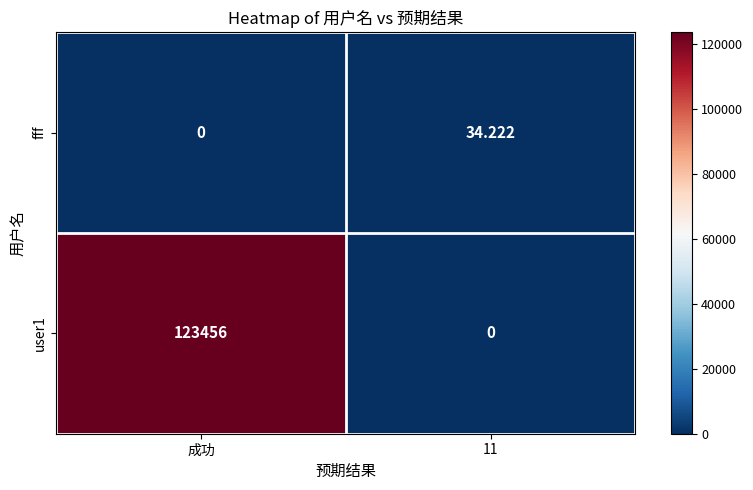

At which label does fff reach its minimum?

成功